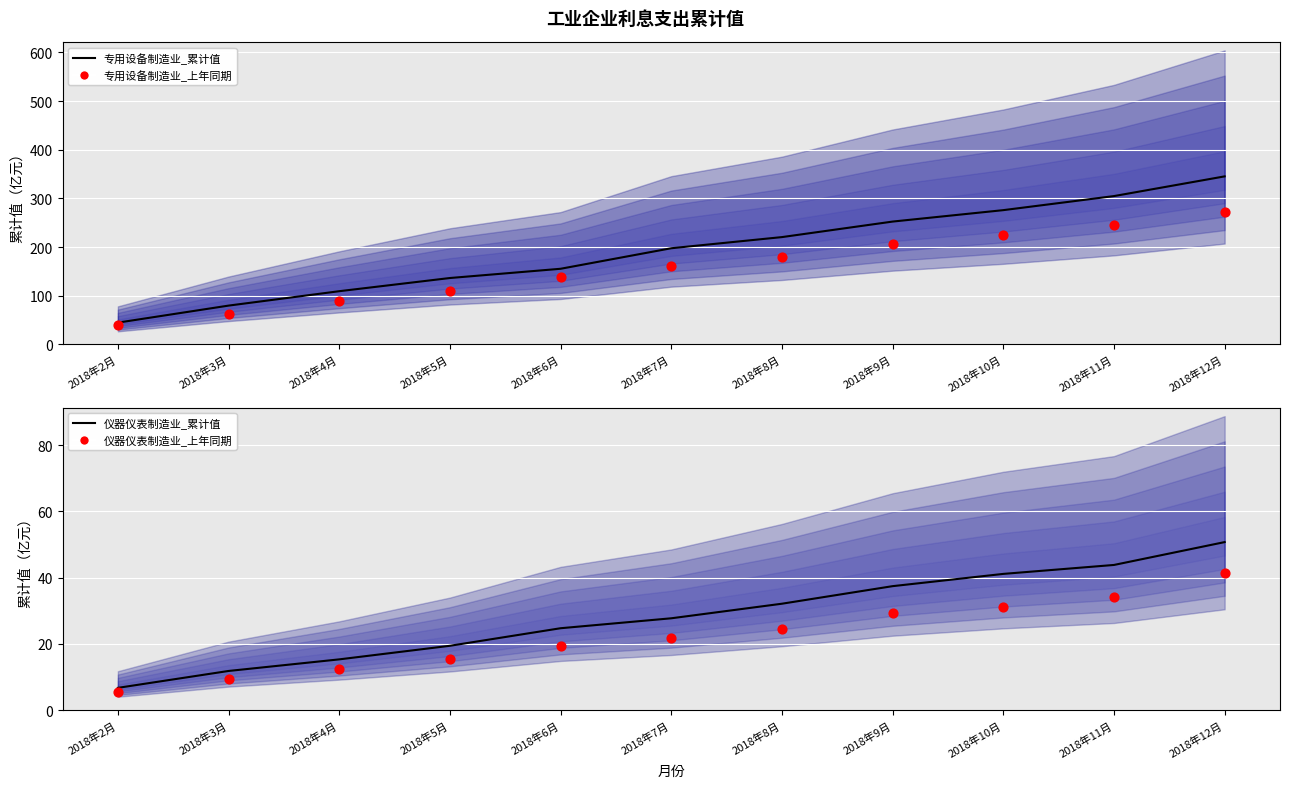

Is the value of 专用设备制造业_累计值 at 2018年10月 greater than the value of 仪器仪表制造业_上年同期 at 2018年9月?

Yes